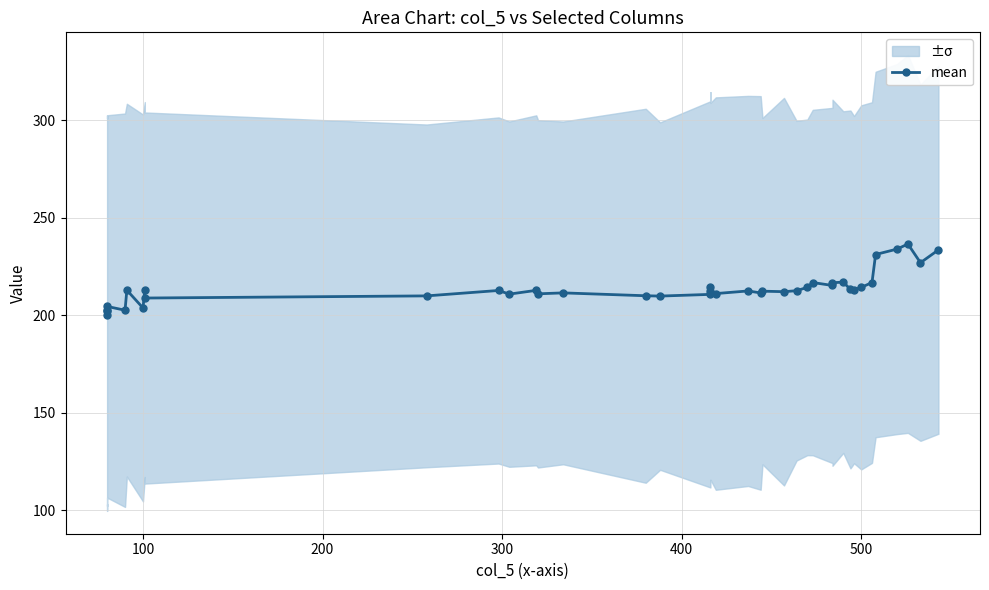

True or false: there are more than 0 points higher than both neighbors.

True